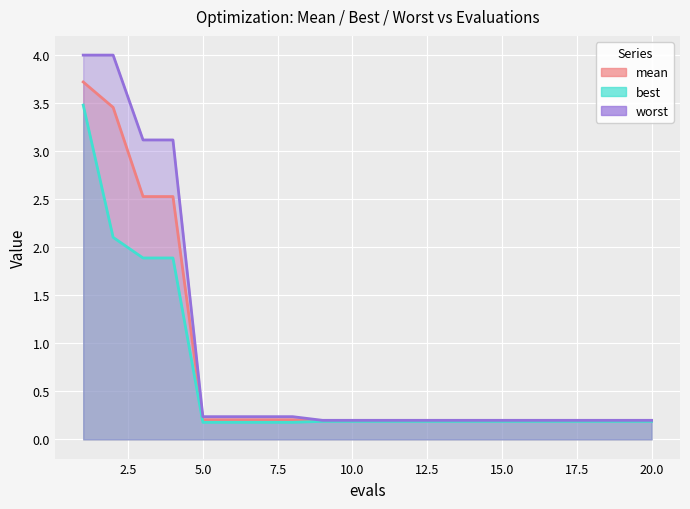

What is the value of the best point at the 16th from the left?

0.2